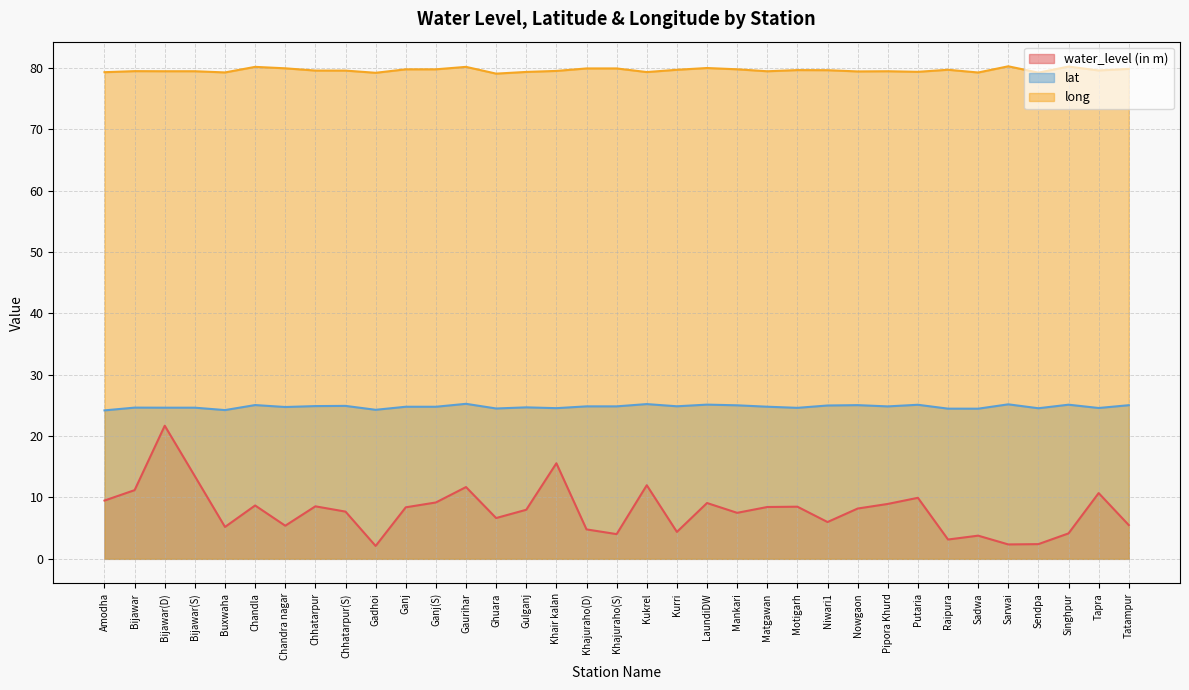

In water_level (in m), how many points are lower than both neighbors (excluding endpoints)?

10